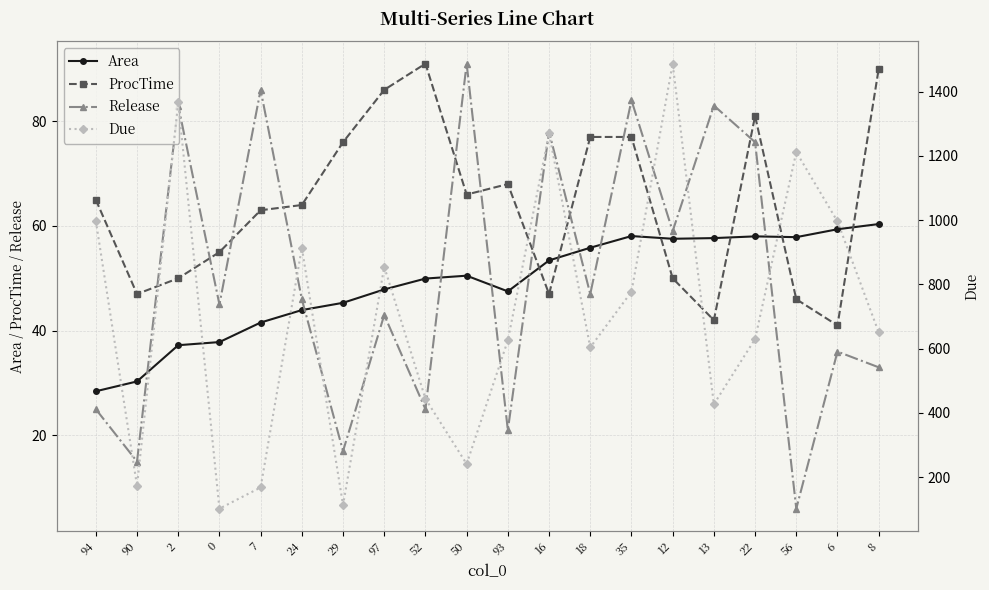

True or false: ProcTime and Due intersect in this chart.

False